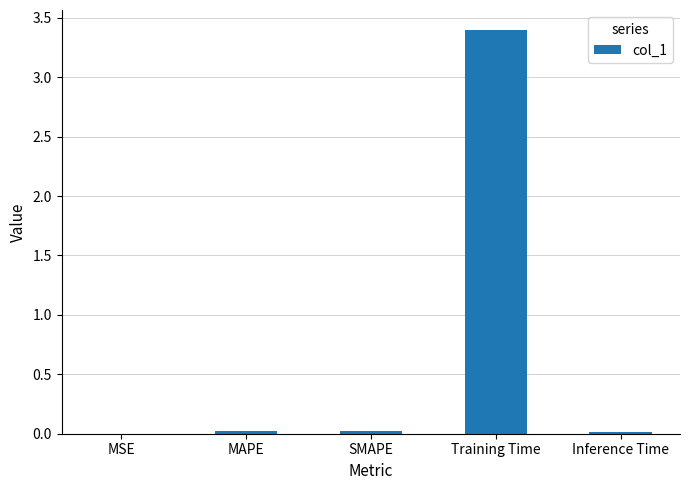

What is the average value?

0.7